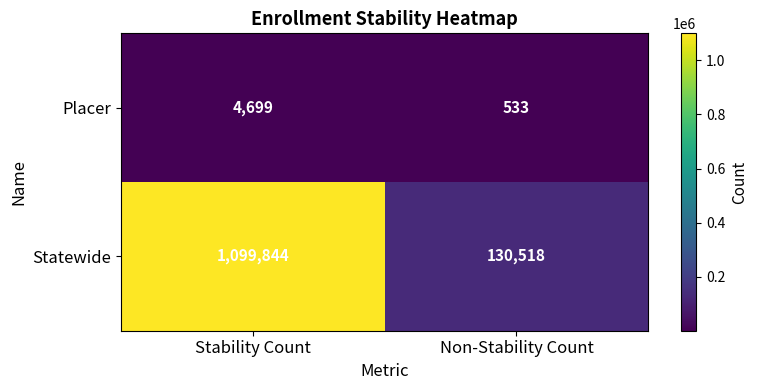

Reading right to left, what are all the values shown in this chart?

Placer: 533	4699
Statewide: 130518	1099844